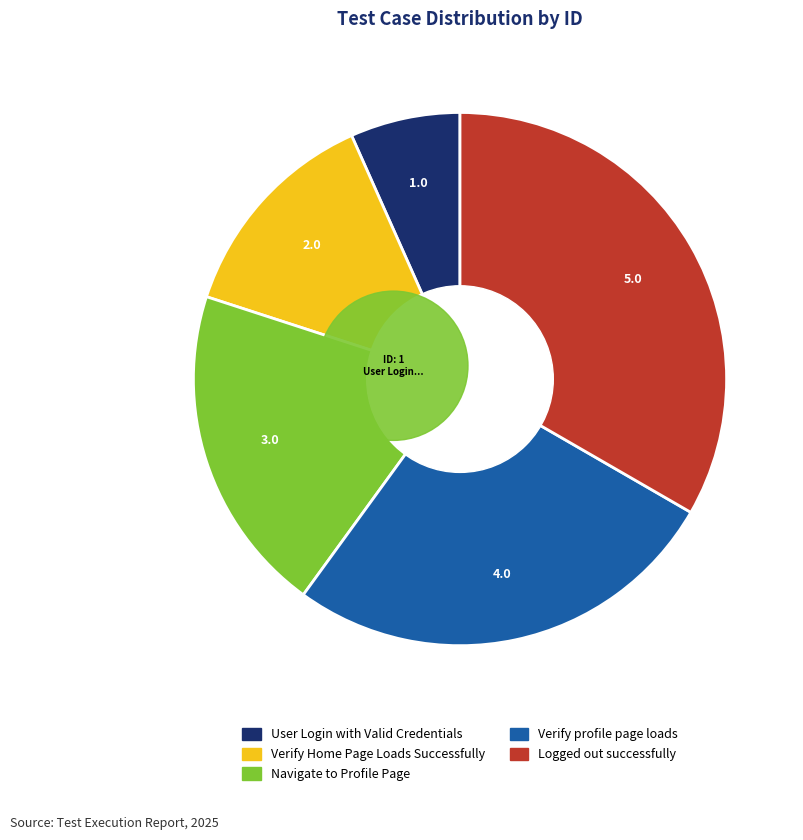

True or false: Navigate to Profile Page accounts for 34% of the total.

False